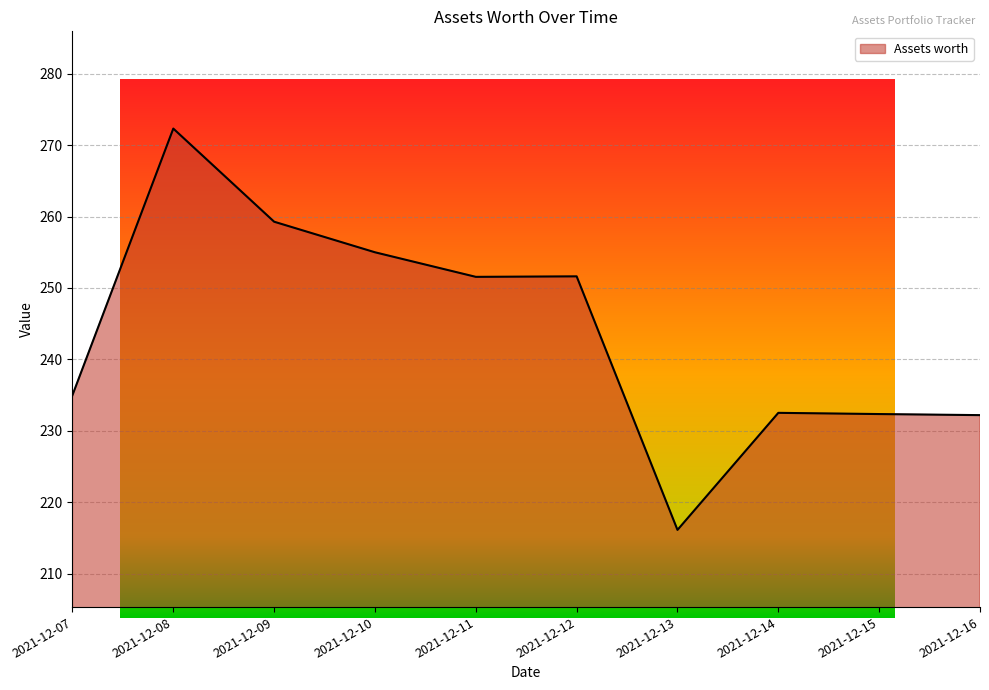

Between 2021-12-11 and 2021-12-13, which is larger?

2021-12-11